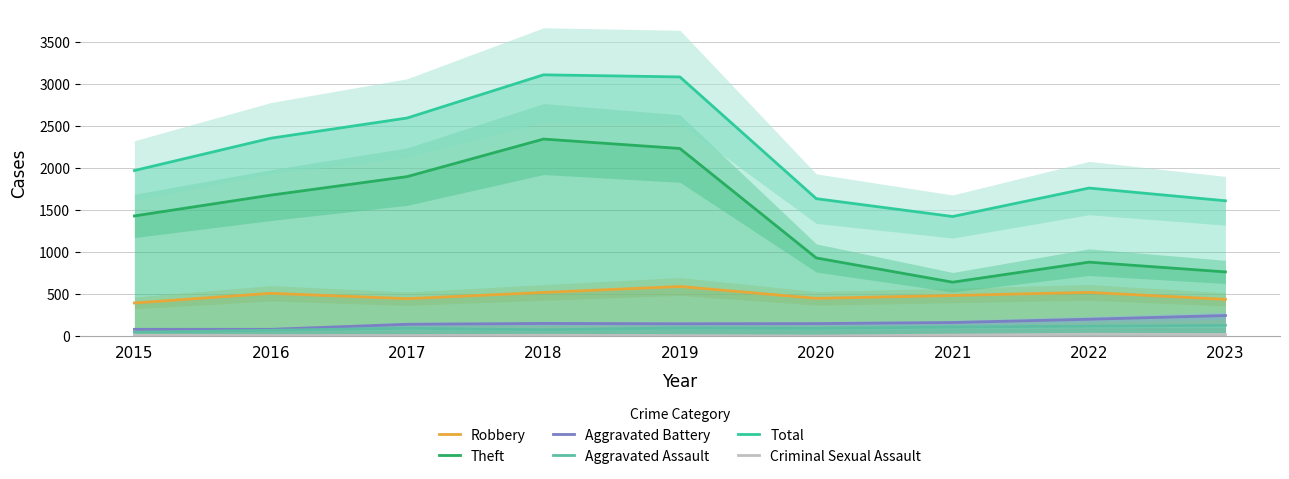

Reading right to left, list all the values displayed in this chart.

Robbery: 2023=438	2022=521	2021=484	2020=450	2019=591	2018=520	2017=446	2016=510	2015=395
Theft: 2023=764	2022=880	2021=642	2020=930	2019=2230	2018=2342	2017=1896	2016=1676	2015=1429
Aggravated Battery: 2023=246	2022=202	2021=163	2020=150	2019=148	2018=152	2017=142	2016=82	2015=82
Aggravated Assault: 2023=130	2022=121	2021=110	2020=94	2019=98	2018=77	2017=95	2016=71	2015=46
Total: 2023=1609	2022=1760	2021=1422	2020=1634	2019=3080	2018=3105	2017=2592	2016=2352	2015=1968
Criminal Sexual Assault: 2023=21	2022=24	2021=14	2020=3	2019=8	2018=11	2017=8	2016=8	2015=12